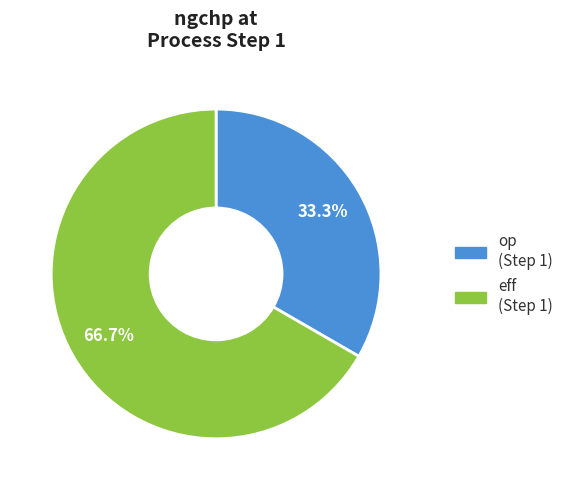

To the nearest percent, what portion does eff represent?

67%